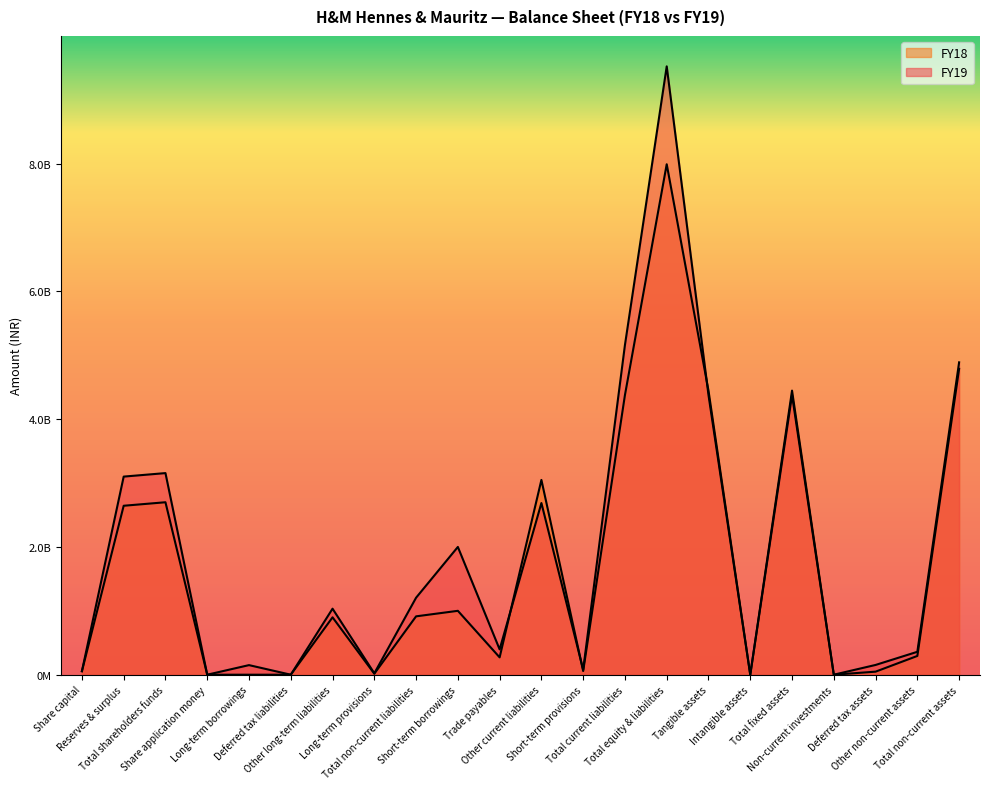

What is the difference between the maximum and minimum values in the FY18 series?

7990940000